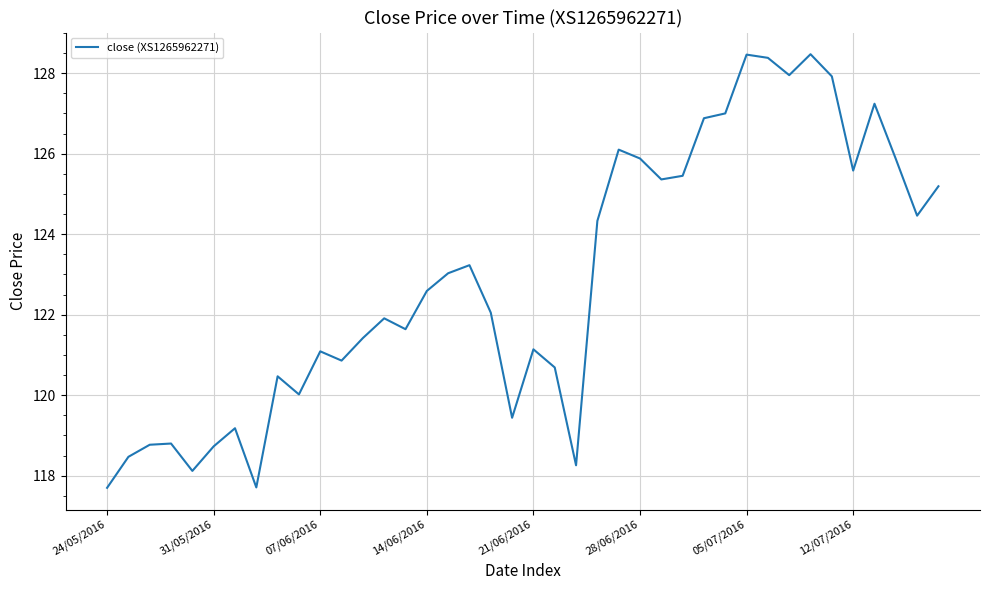

Count the number of data series in this chart.

1